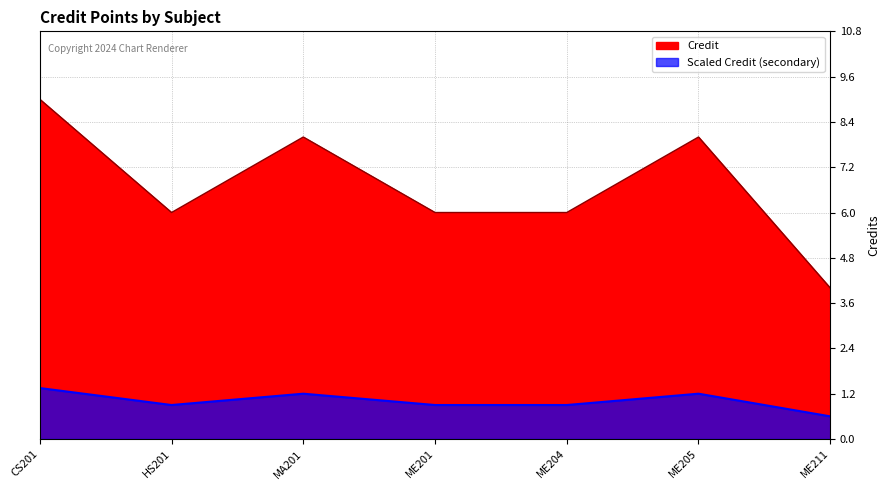

List the labels in order of value, largest first.

CS201, MA201, ME205, HS201, ME201, ME204, ME211